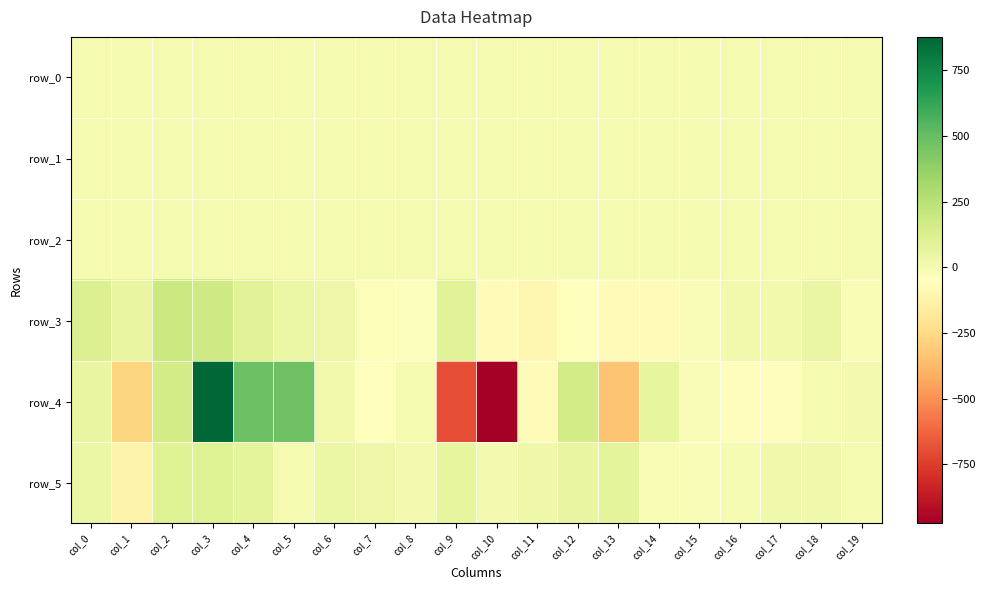

At which category does the chart reach its minimum across all series?

col_10